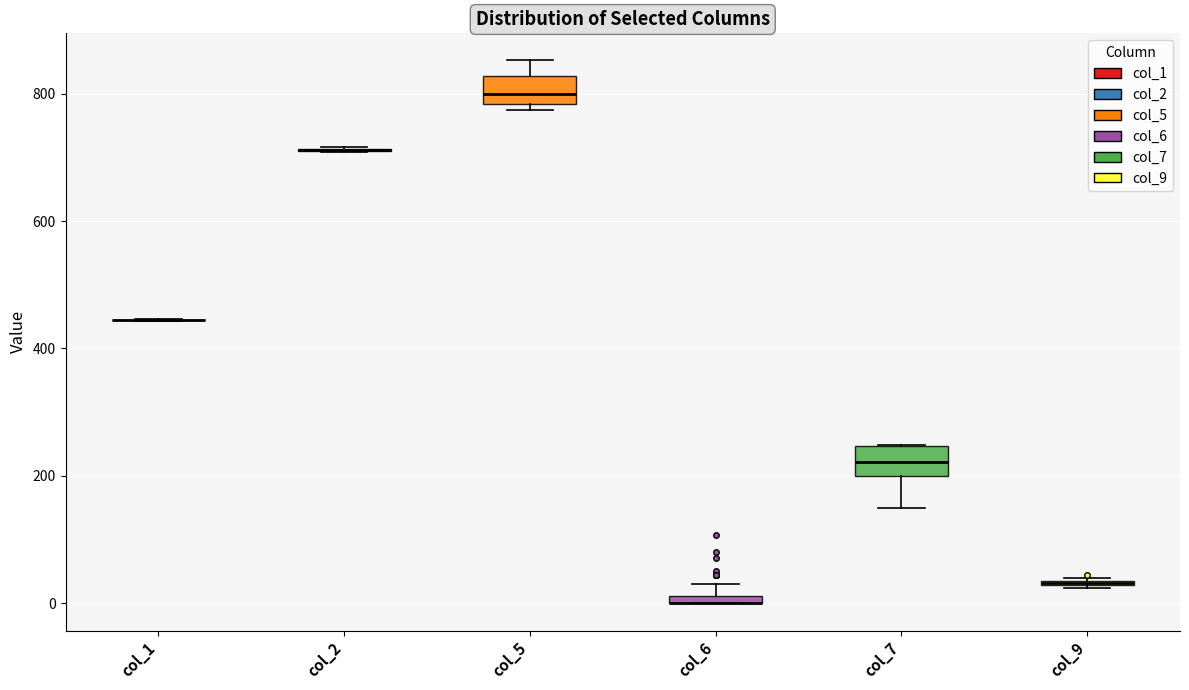

Where is the upper edge of the box for col_6 on the y-axis? The values are not printed on the chart, so give them approximately, as read against the axis.

20